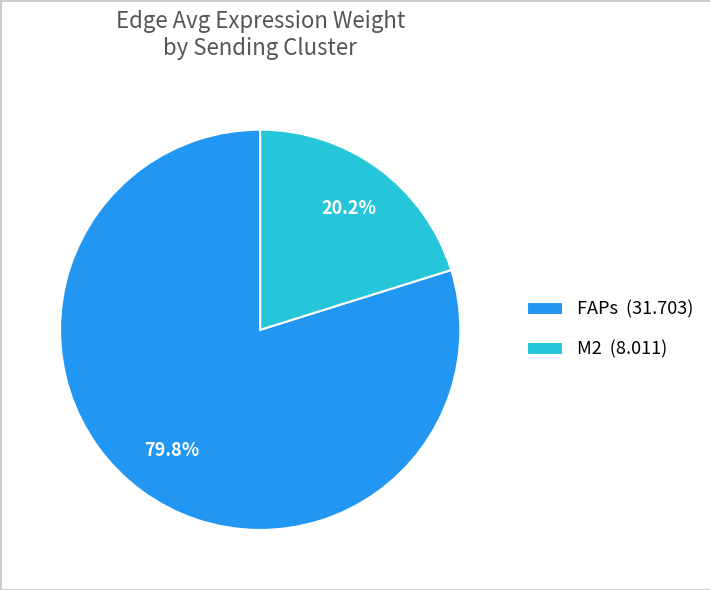

Is the sum of M2 and FAPs greater than half?

Yes